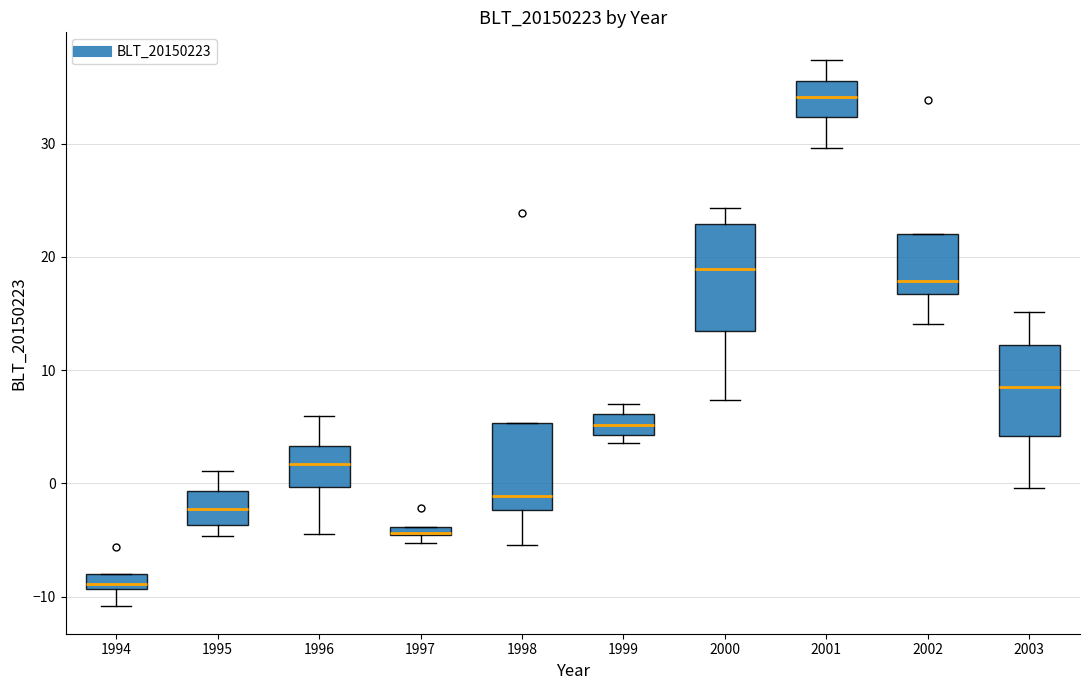

Which box's median line is the lowest?

1994